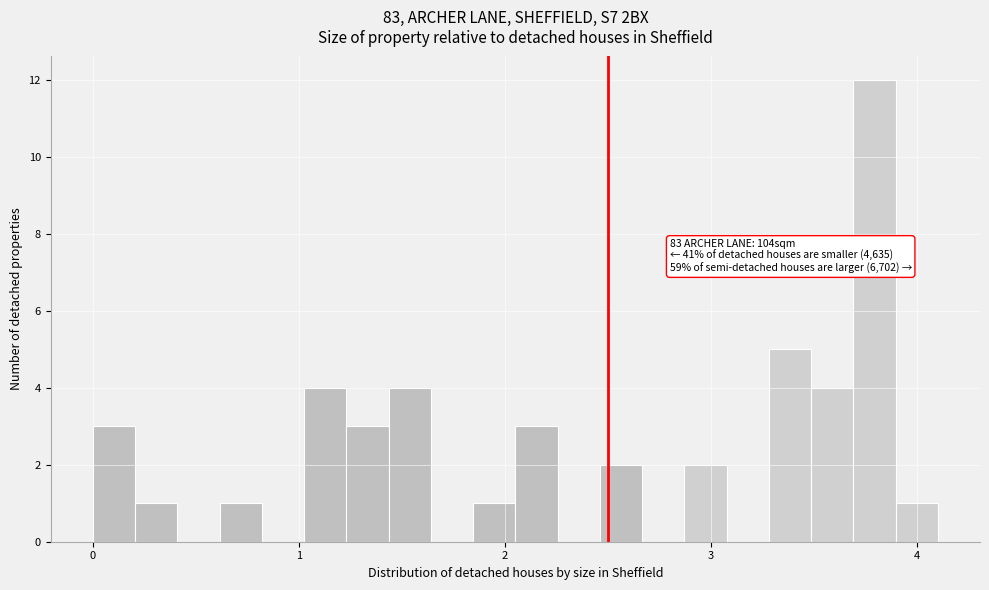

Around what value on the x-axis is the tallest bar? Give the approximate position of its centre, as read against the axis.

3.8